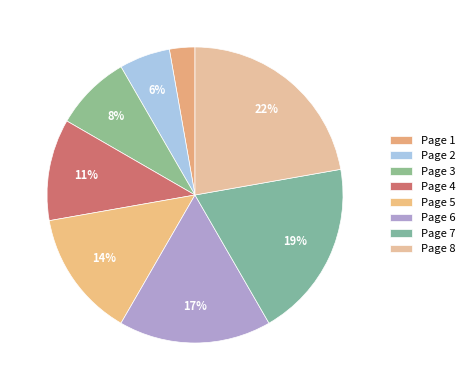

Does any single category account for the majority?

No